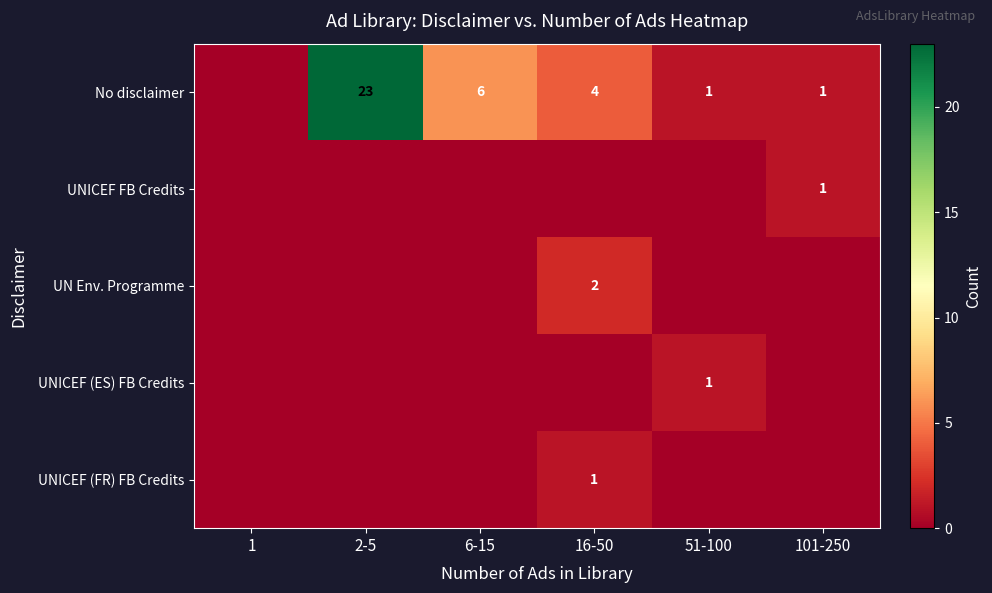

True or false: No disclaimer has a value of 4 at 16-50.

True